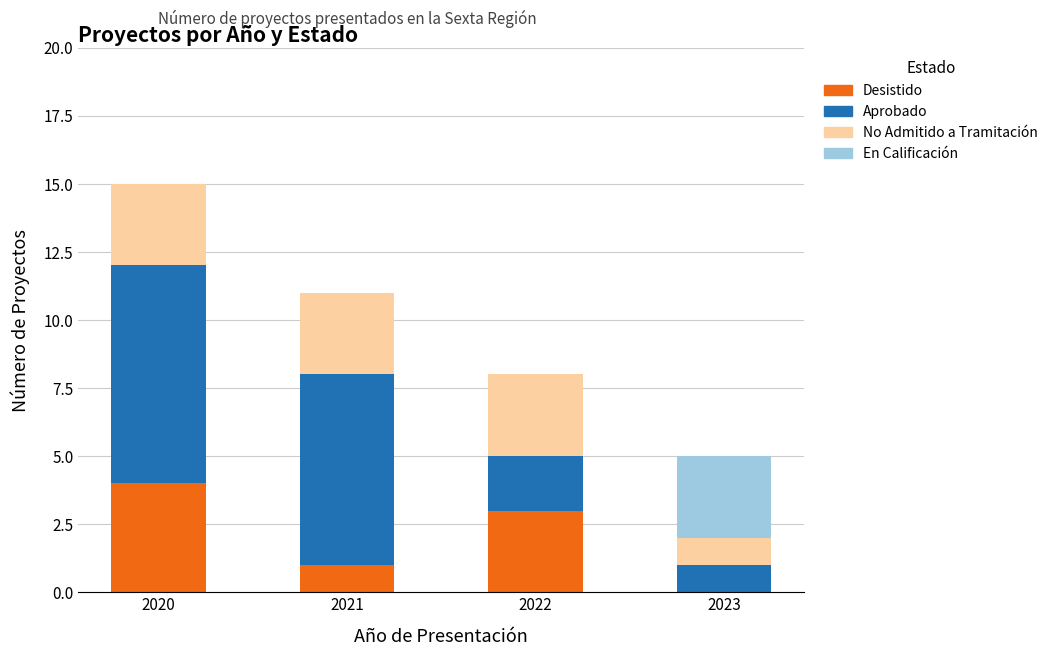

What is the total value across all series at 2023?

5